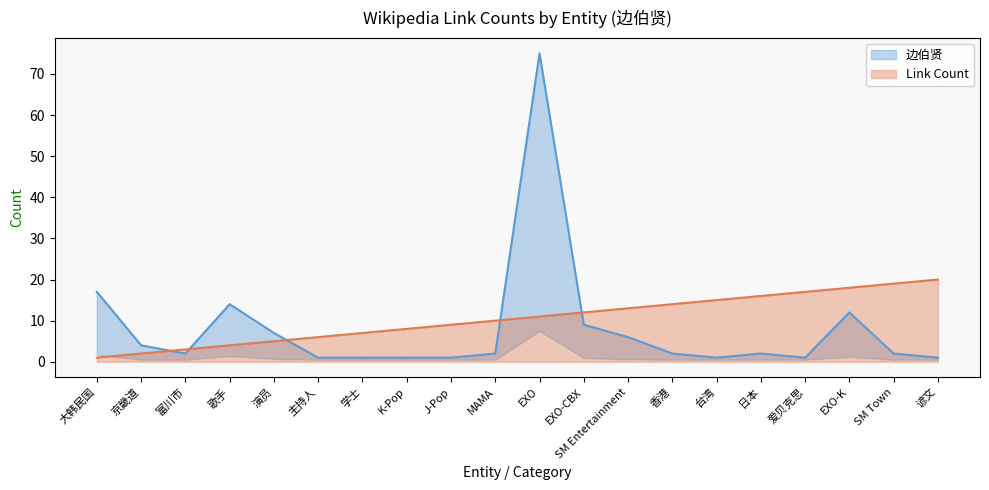

True or false: Link Count and 边伯贤 cross at least once.

True